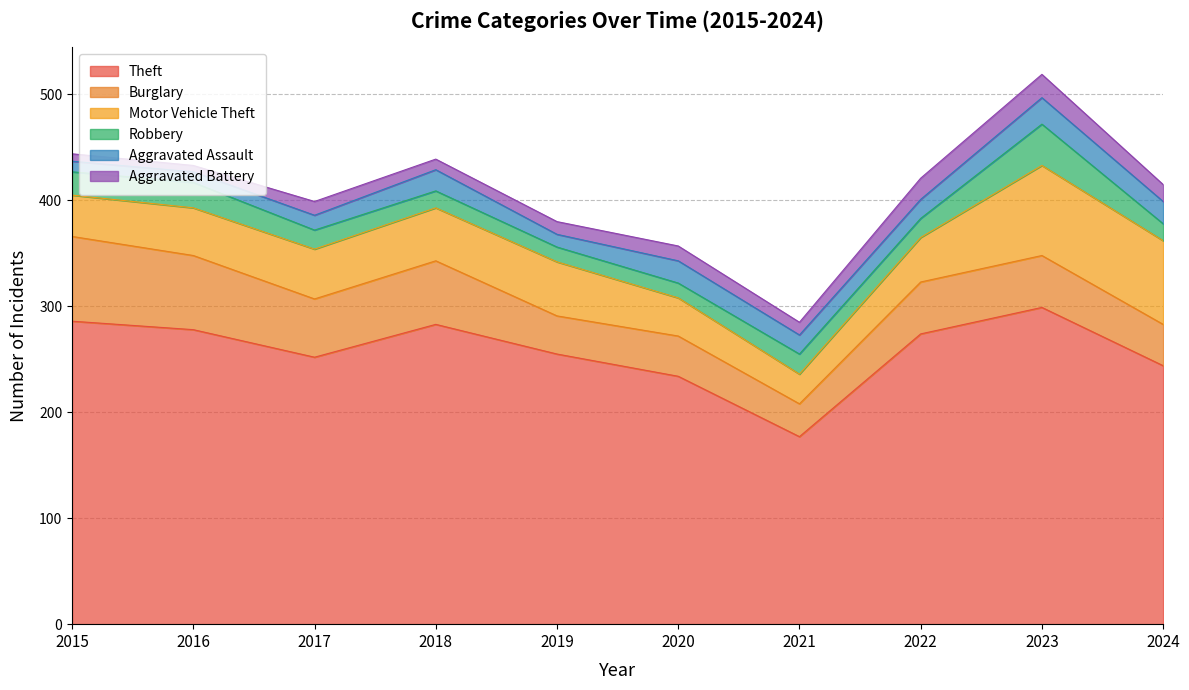

Which has a higher value, 2018 or 2023?

2023